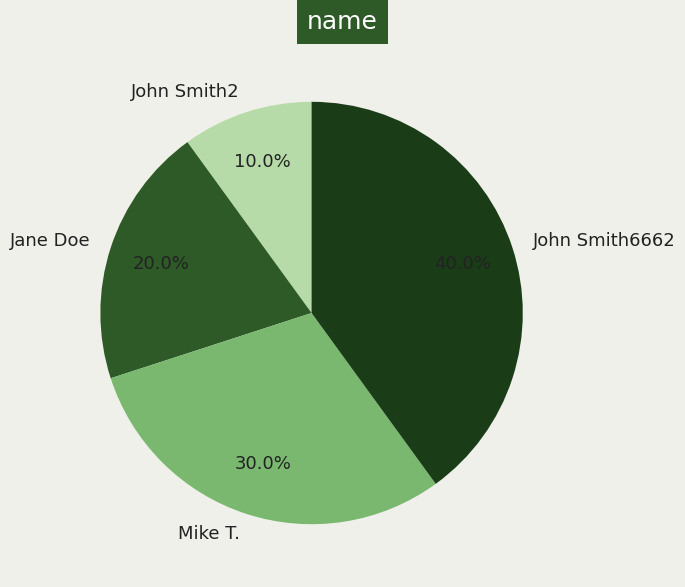

Is there any slice that represents more than half of the pie?

No